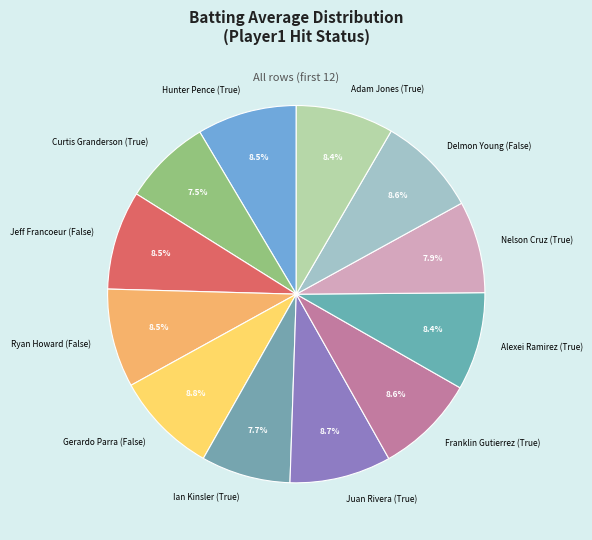

Between Curtis Granderson (True) and Jeff Francoeur (False), which is larger?

Jeff Francoeur (False)